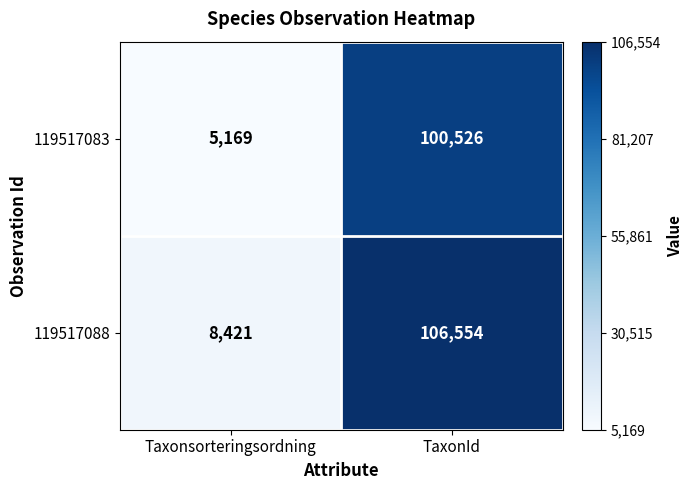

What is the difference between the 119517083 values at Taxonsorteringsordning and TaxonId?

95357